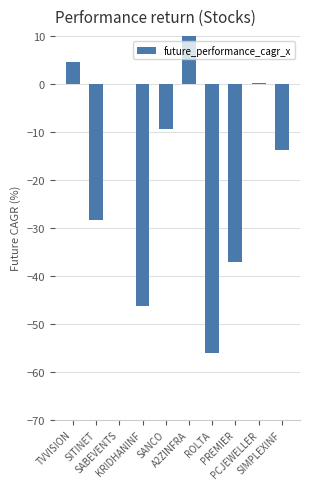

What is the maximum value shown in the chart?

35.2